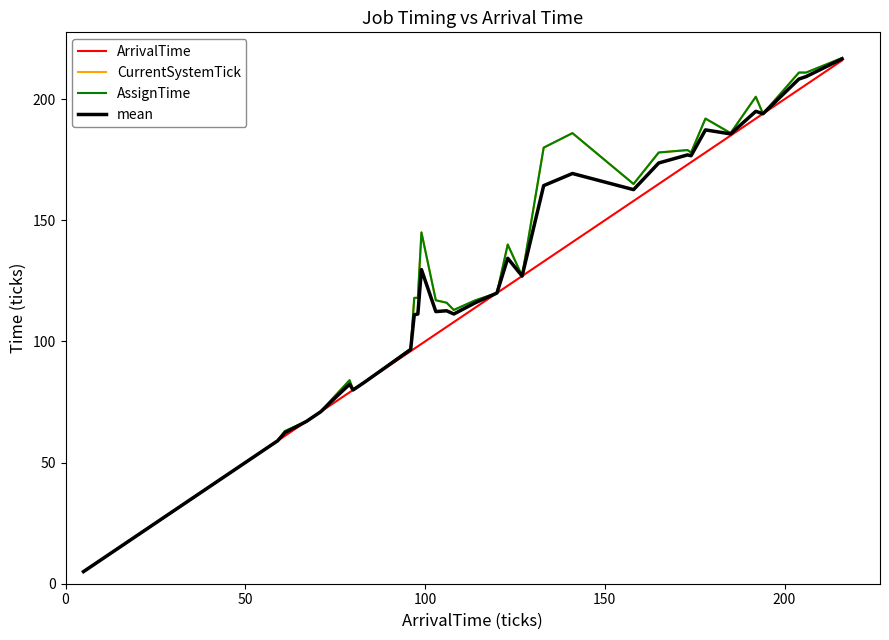

Is this an area chart (filled region under the line)?

No